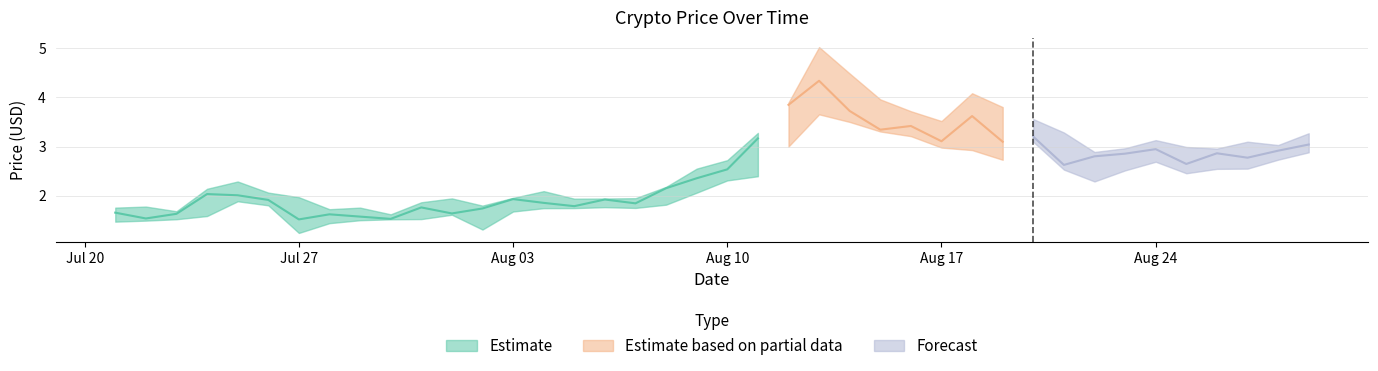

In close, how many points are lower than both neighbors (excluding endpoints)?

12